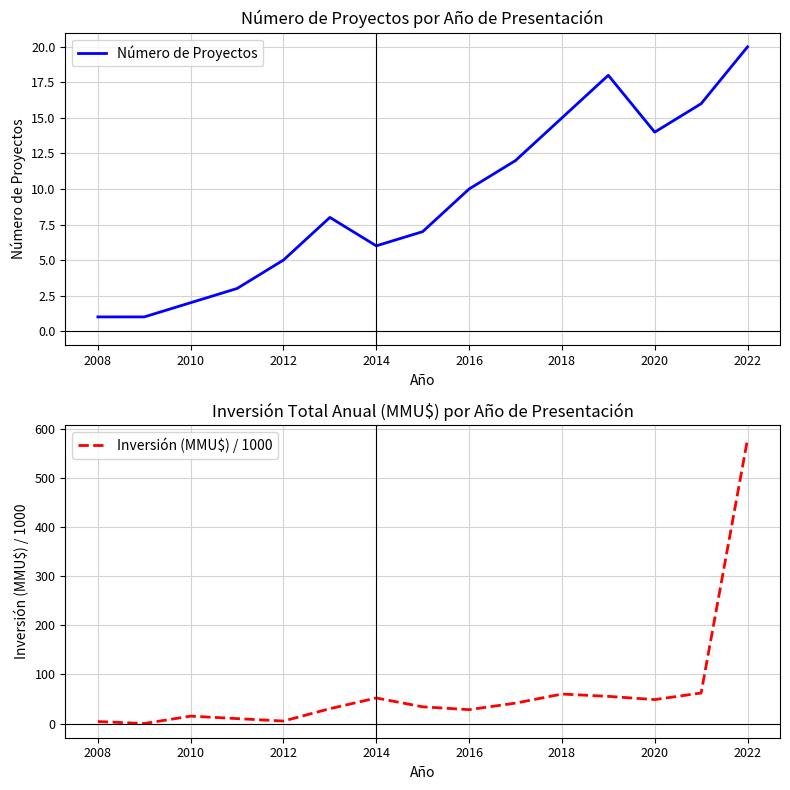

How many lines are shown in the chart?

2